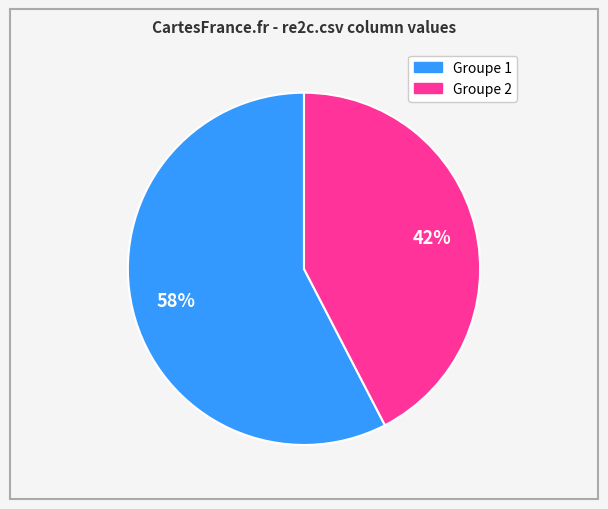

How many slices are in this pie chart?

2